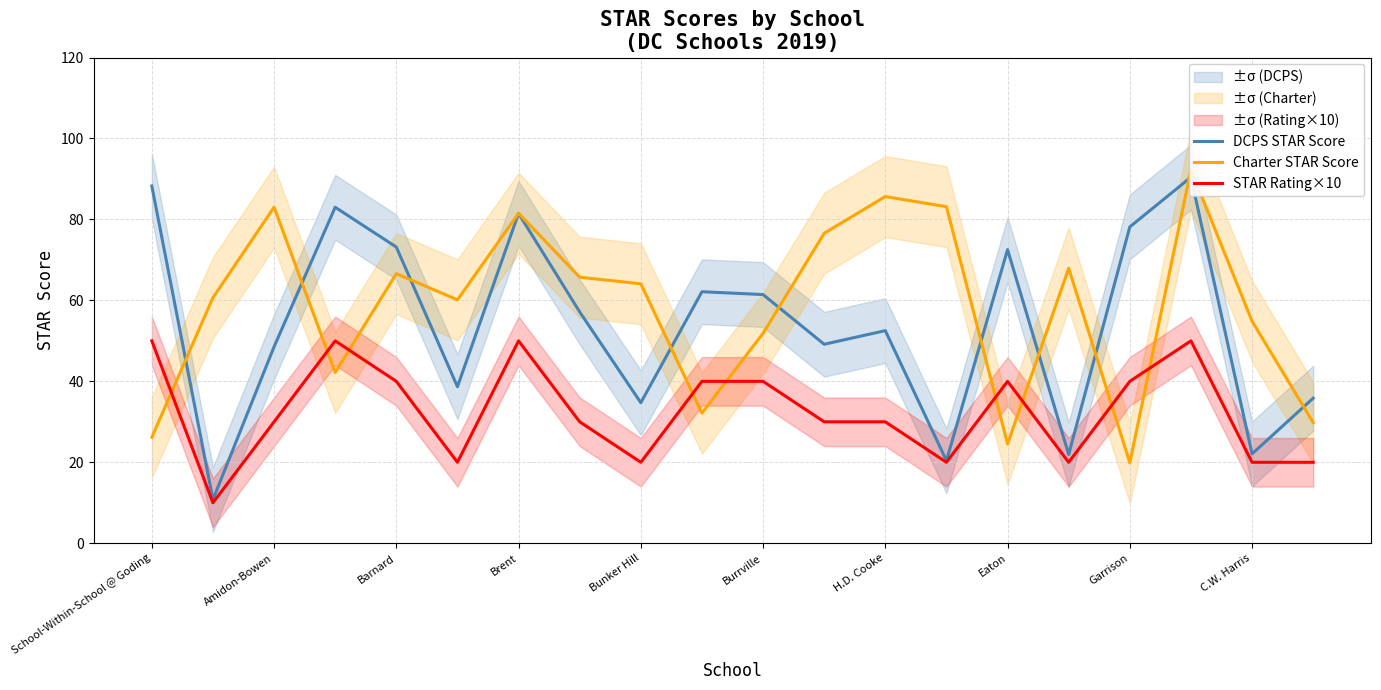

Is it true that STAR Rating×10 equals 8 at C.W. Harris?

False